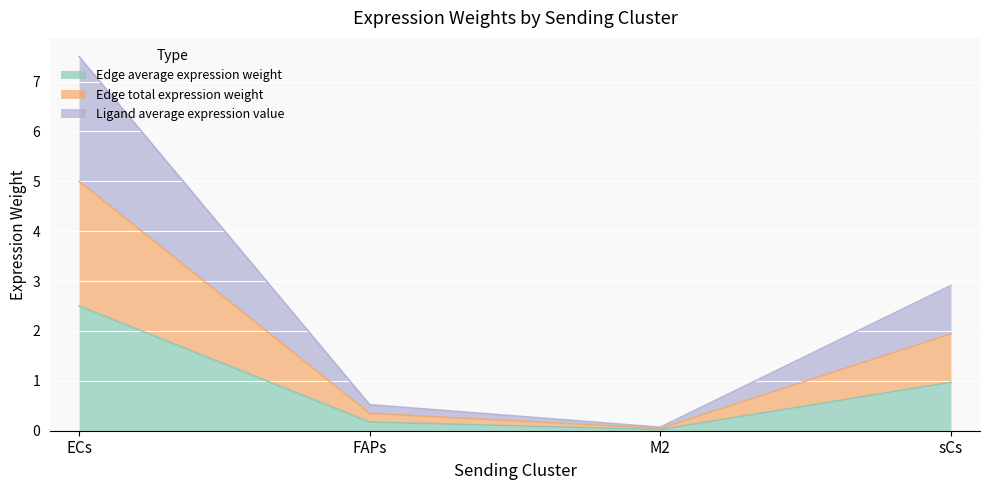

At how many categories does at least one series exceed 1?

2